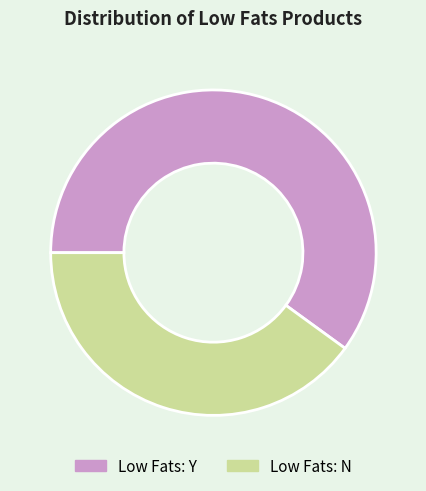

Count the number of slices in the pie.

2